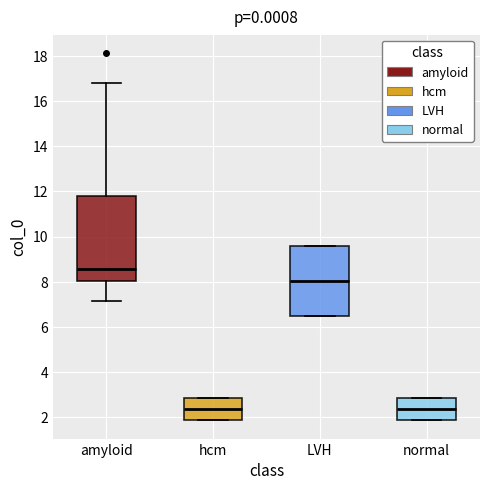

Which box is the tallest, from its lower edge to its upper edge?

amyloid